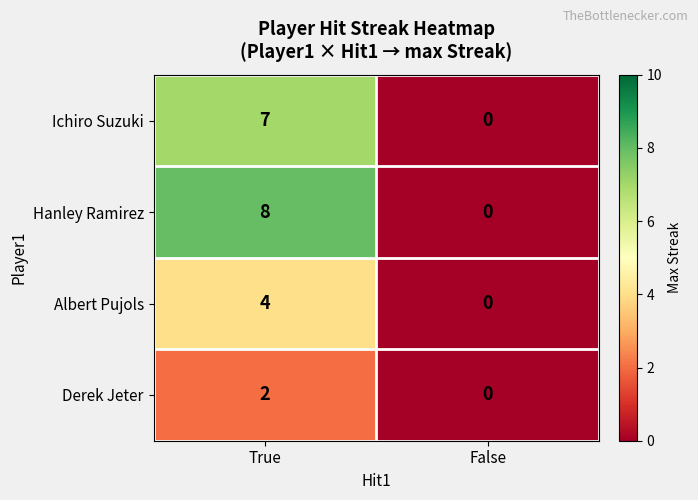

Between True and False, which series saw the biggest shift?

Hanley Ramirez